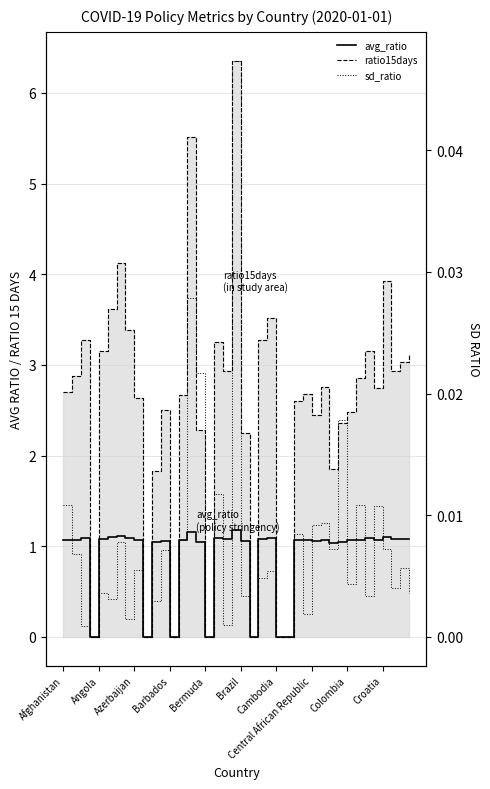

What is the highest value of the avg_ratio series?

1.2